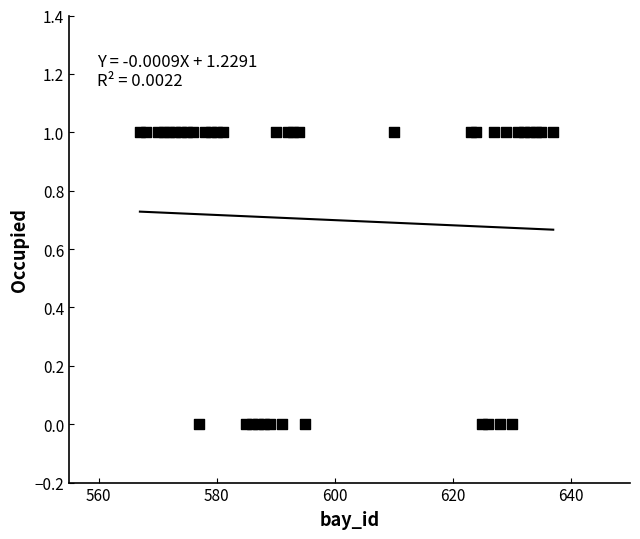

What is the range of X values (max minus min)?

70